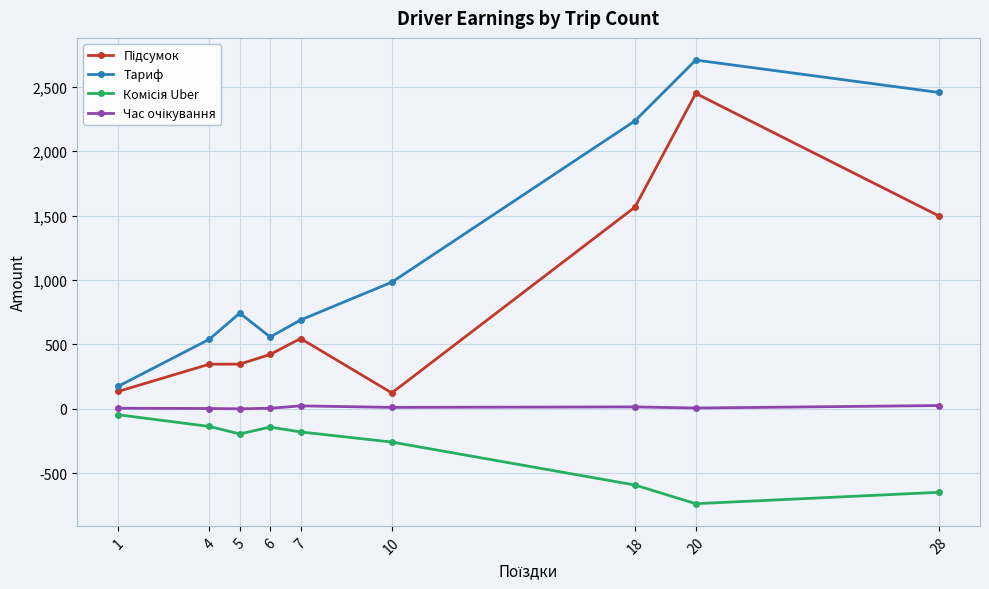

Where is the first local maximum for Тариф?

5